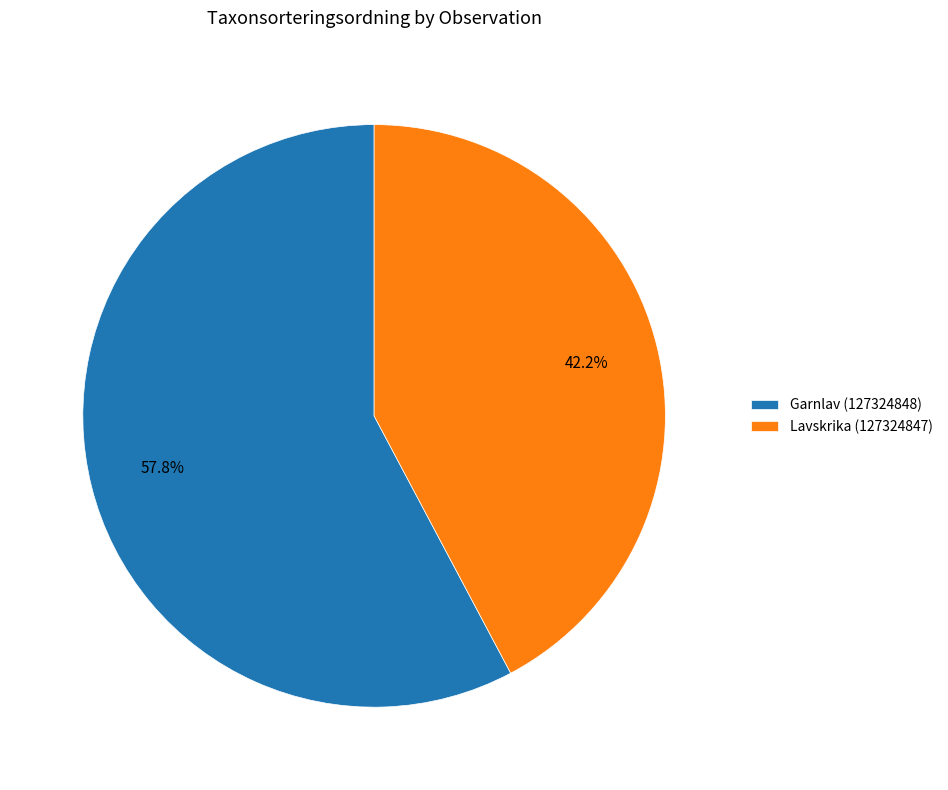

Does Garnlav (127324848) represent more than half of the total?

Yes